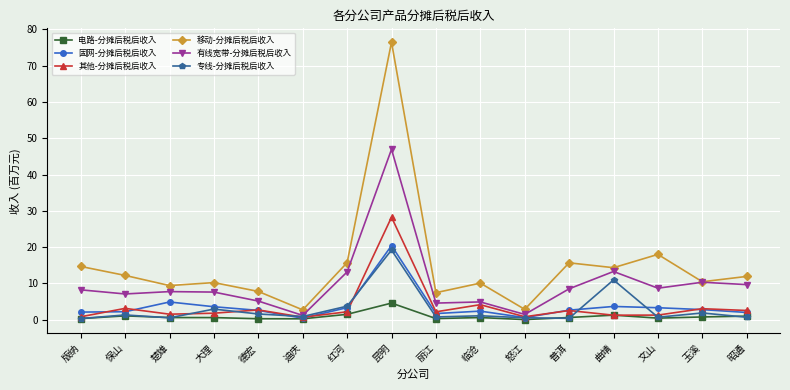

Which series has the widest spread of values?

移动-分摊后税后收入